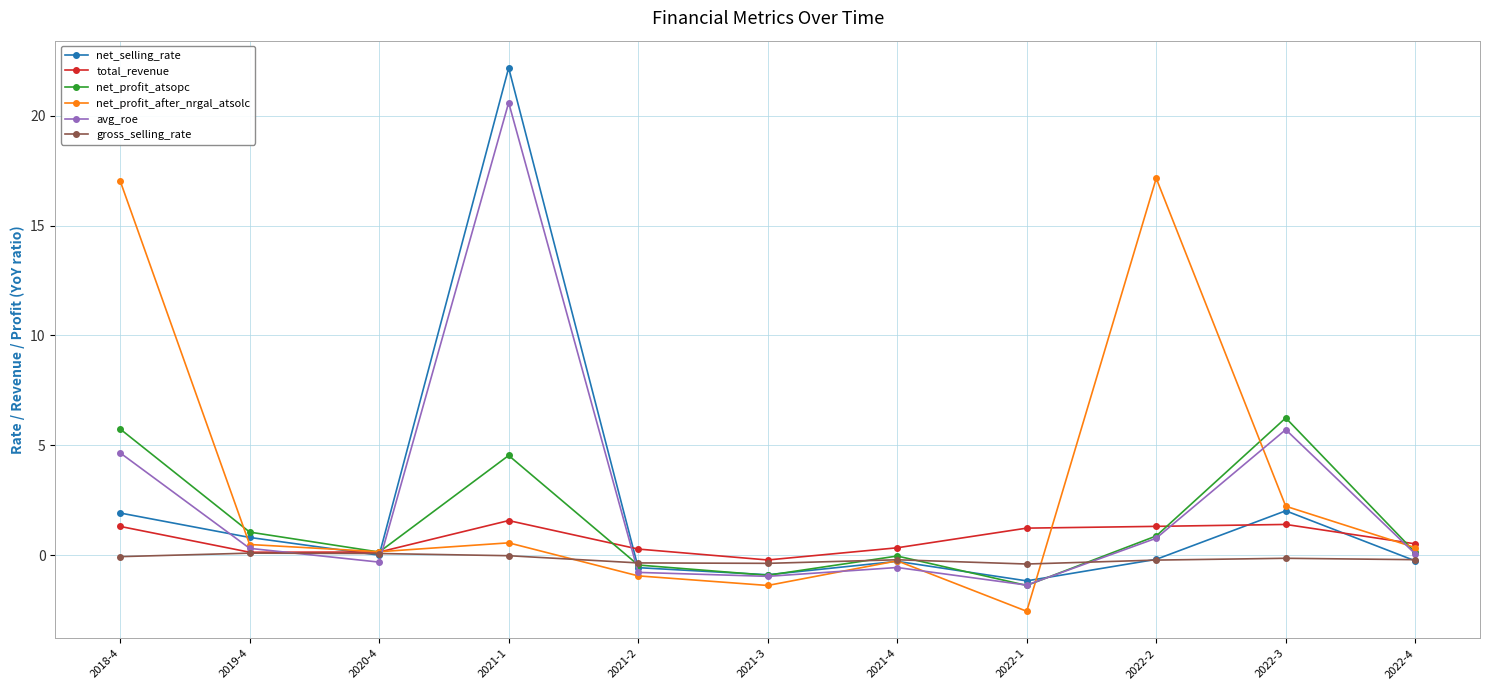

What is the maximum value shown in the chart?

22.2